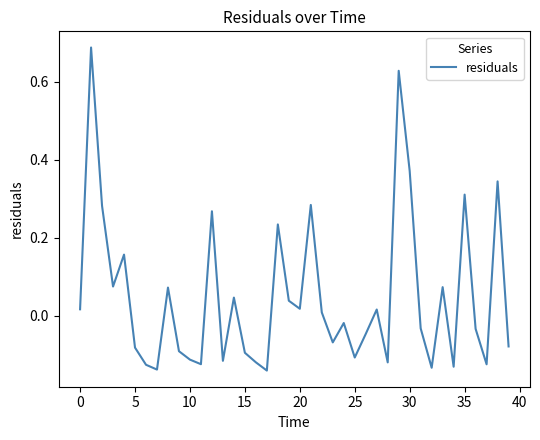

What is the difference between the maximum and second lowest values?

0.8